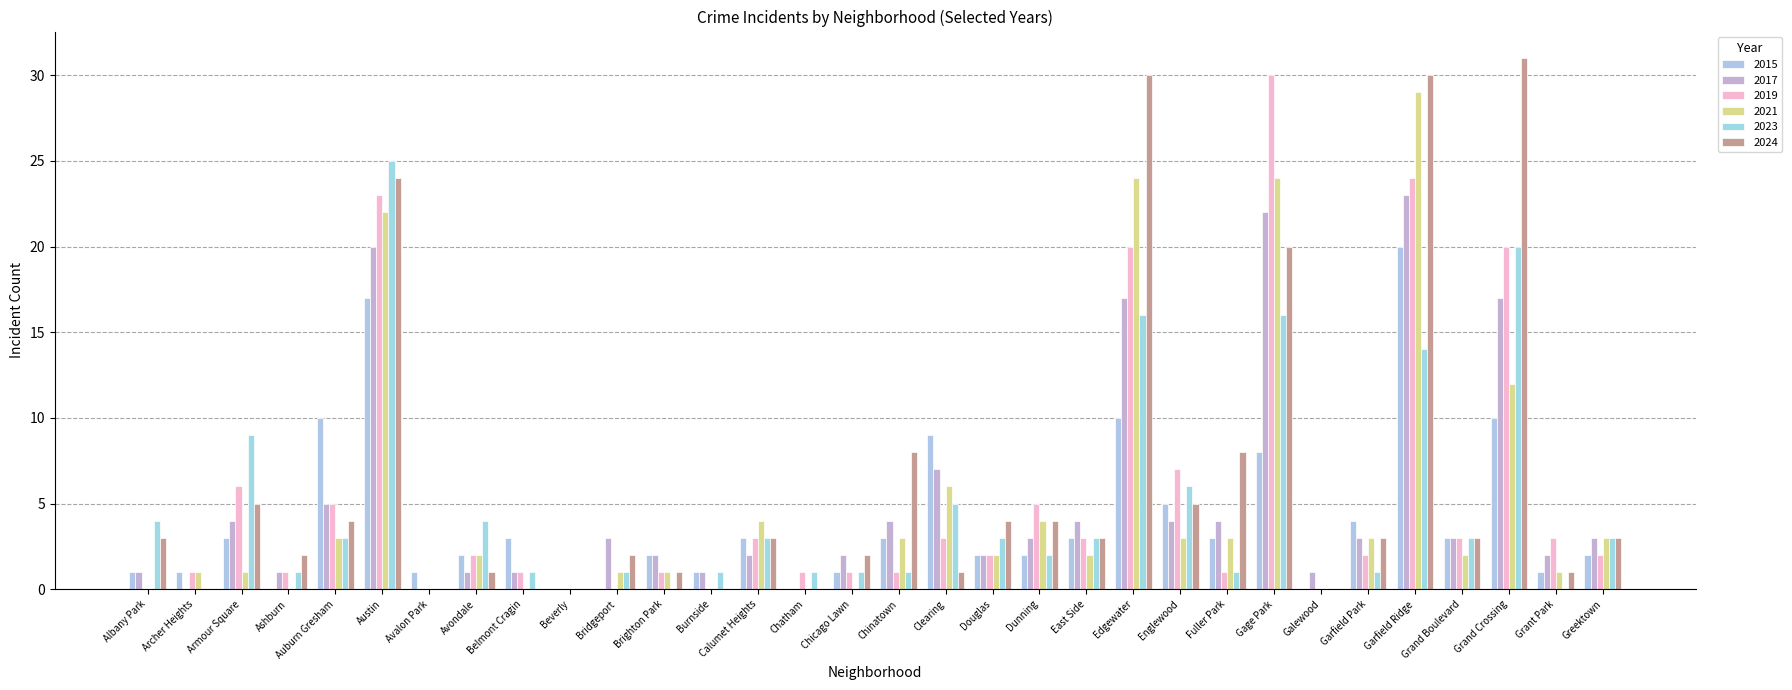

How many groups of bars are there?

32